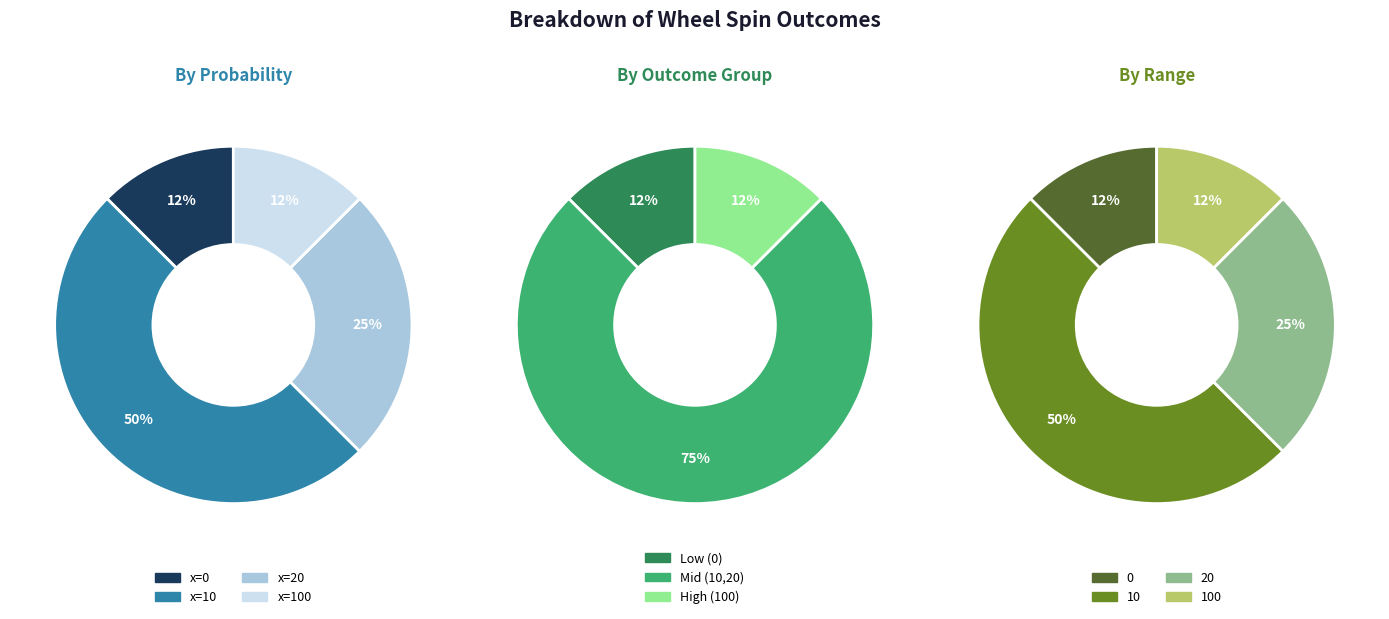

The 10 slice represents 50% of the pie. True or false?

True